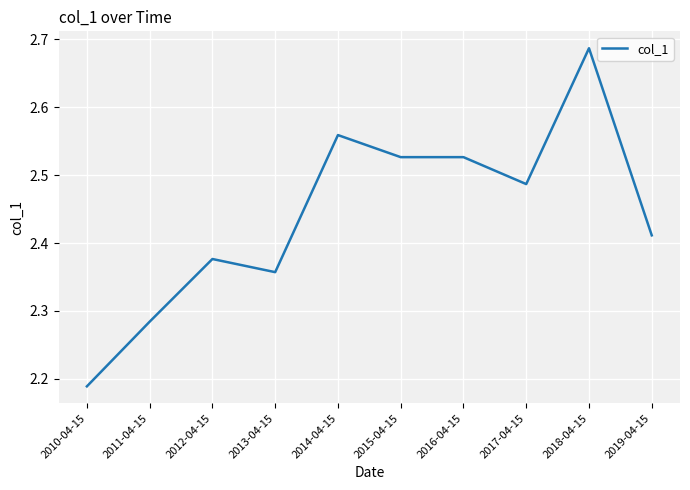

Does the chart have visible grid lines?

Yes